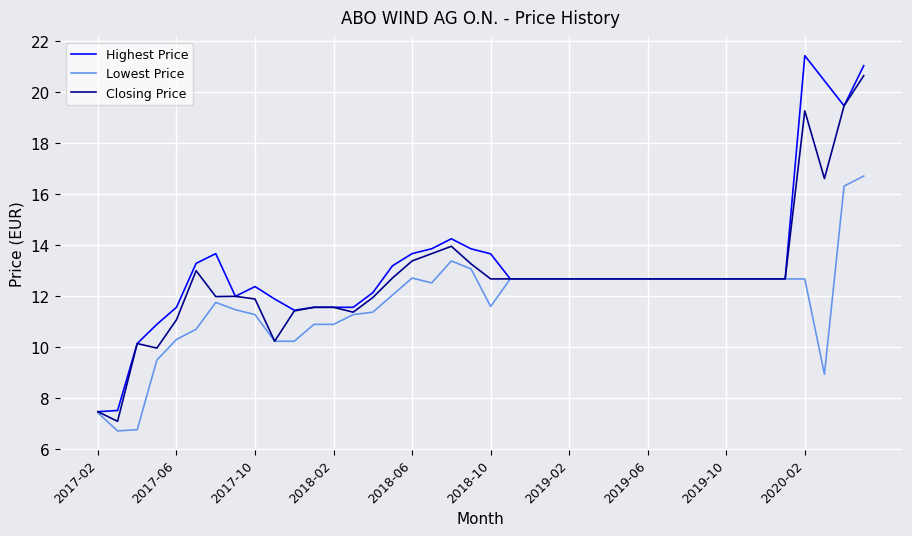

What is the difference between the maximum and second lowest values in the Closing Price series?

13.2